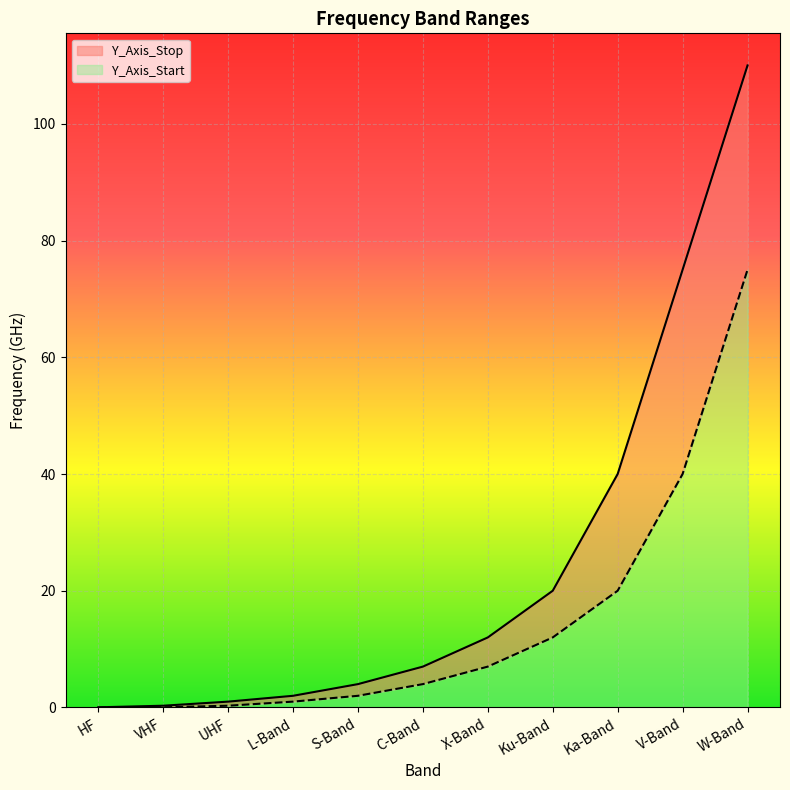

Which category has the highest value in the Y_Axis_Start series?

W-Band